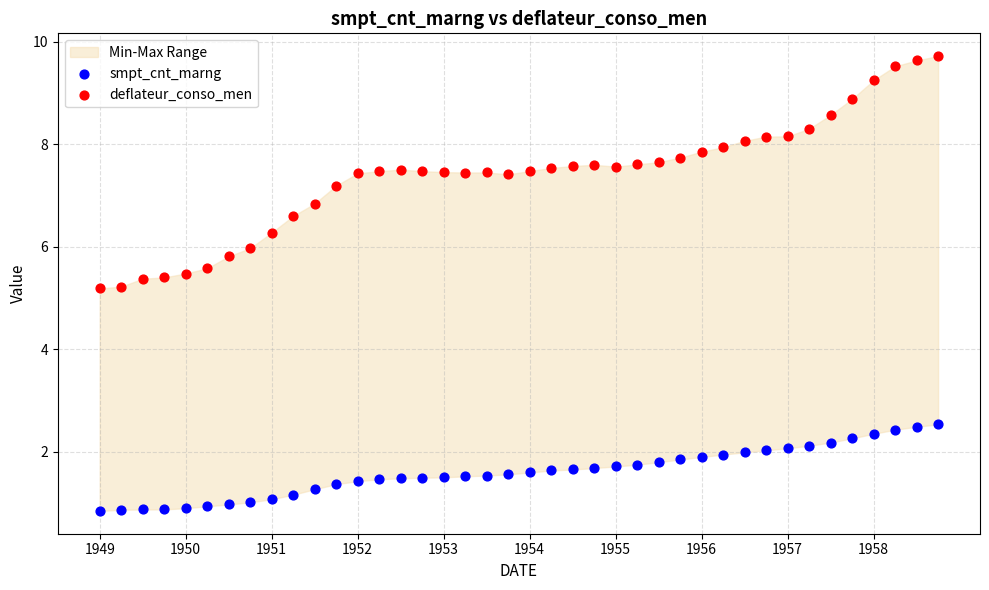

Which series has the widest spread of Y values?

deflateur_conso_men